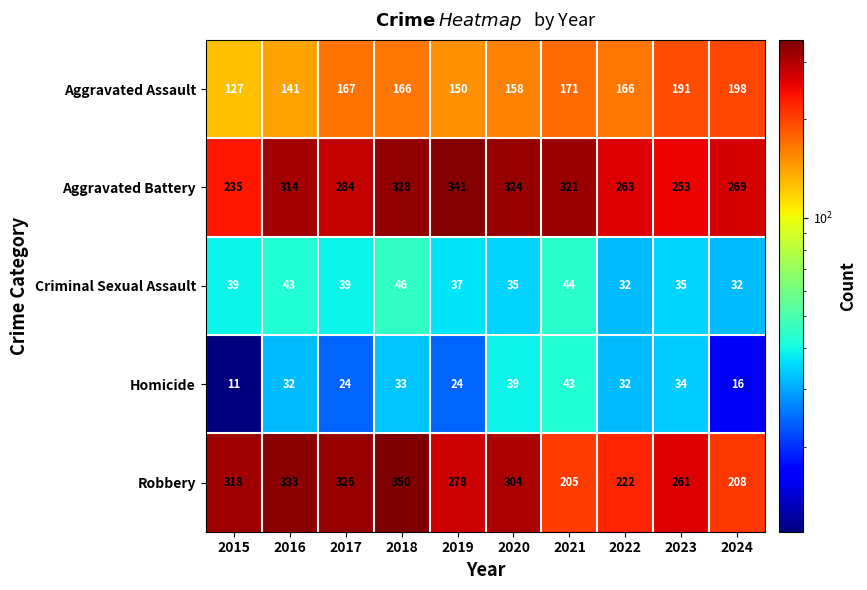

At how many categories does at least one series exceed 155?

10